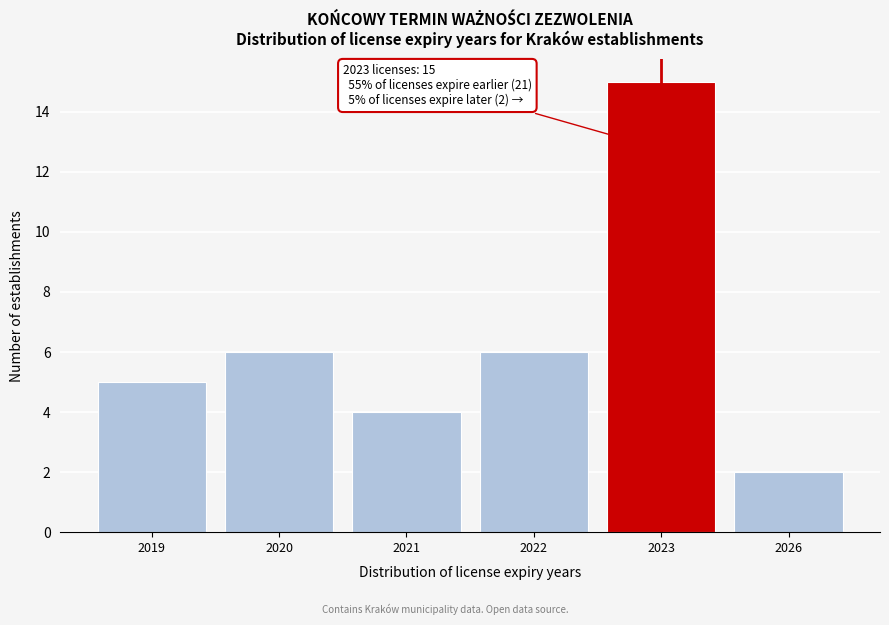

Reading left to right, list all the values displayed in this chart.

5	6	4	6	15	2